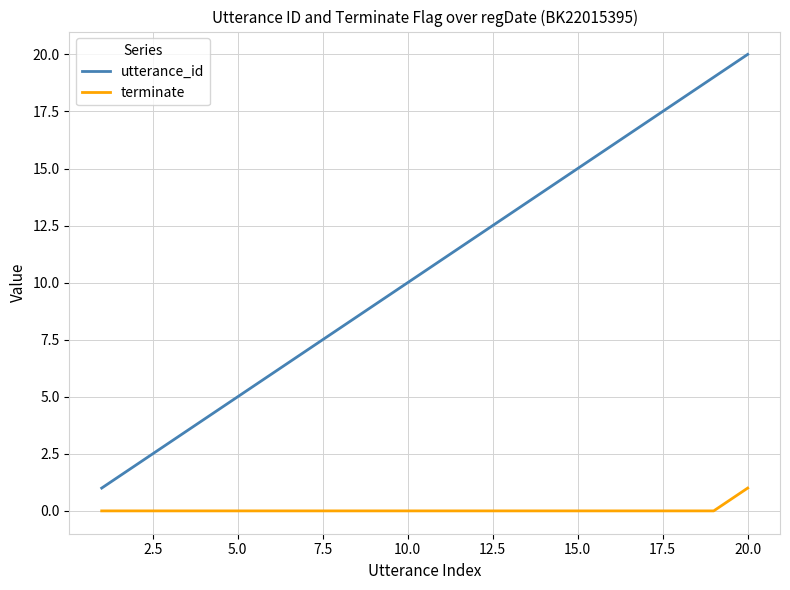

True or false: terminate and utterance_id cross at least once.

False